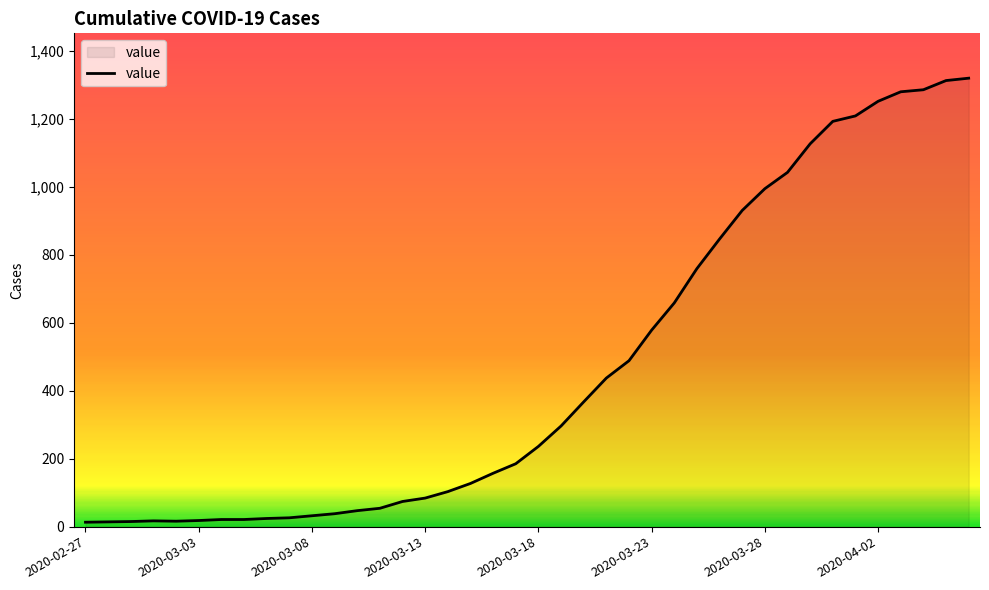

What is the greatest value displayed?

1319